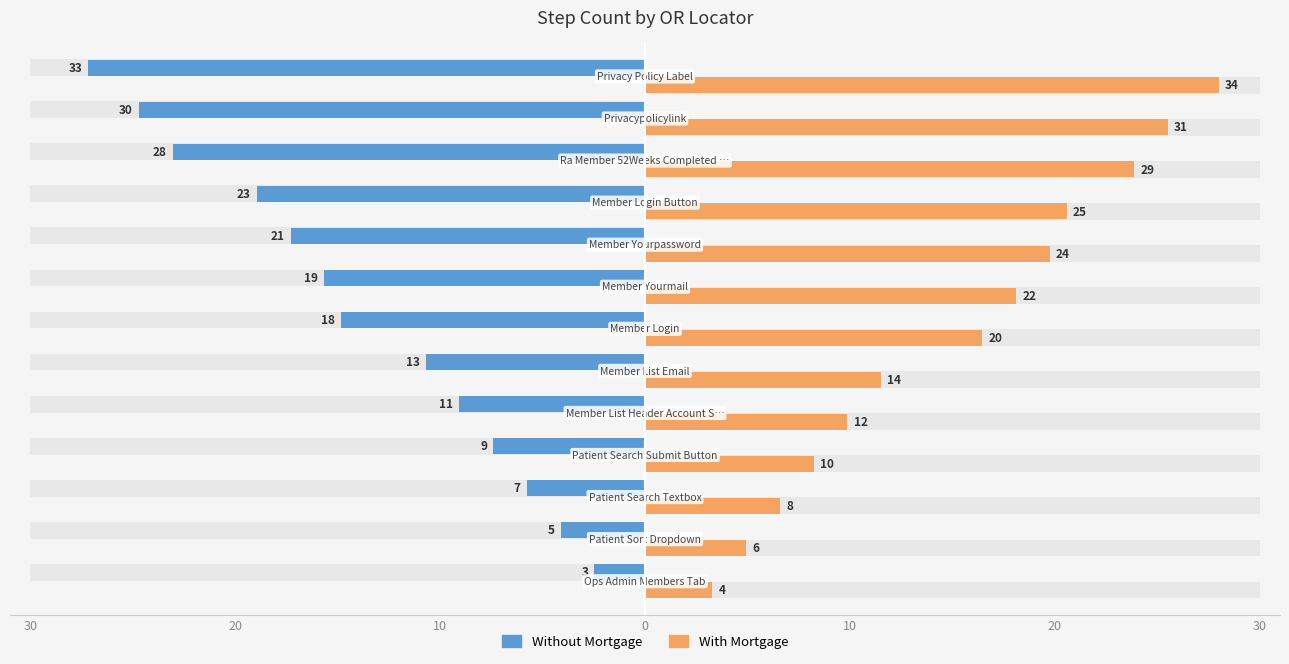

What is the sum of the Without Mortgage values at 20 and 10?

-9.9